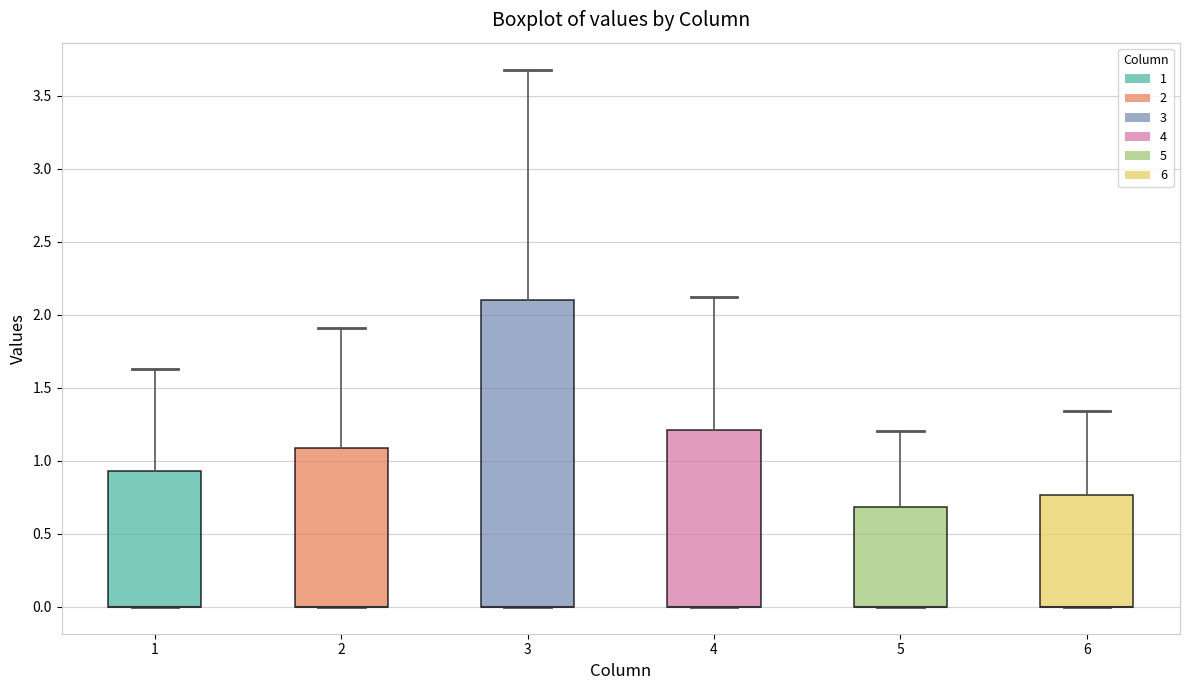

Where does the upper whisker of the box at x = 6 end on the y-axis? The values are not printed on the chart, so give them approximately, as read against the axis.

1.35